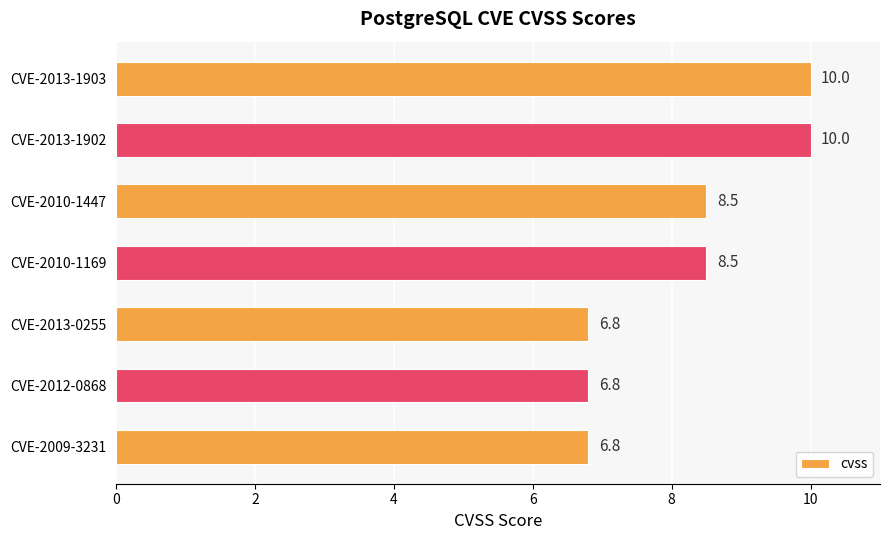

How many values are between 6 and 10?

7